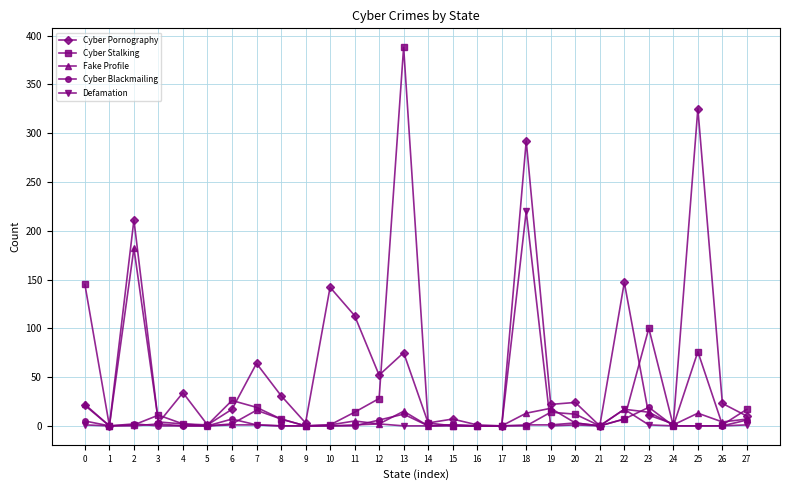

Which category has the highest value across all series?

13